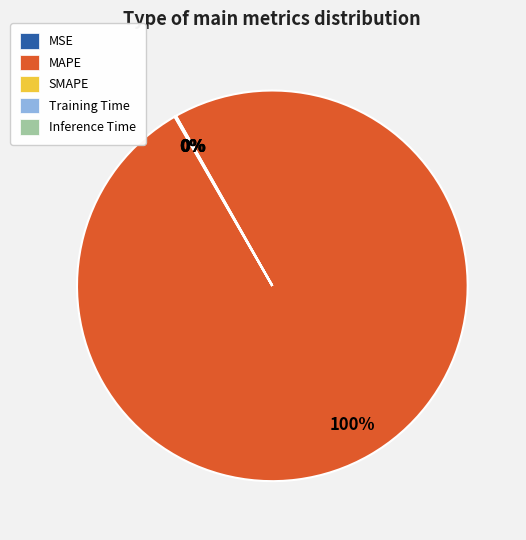

What is the largest slice in the pie chart?

MAPE